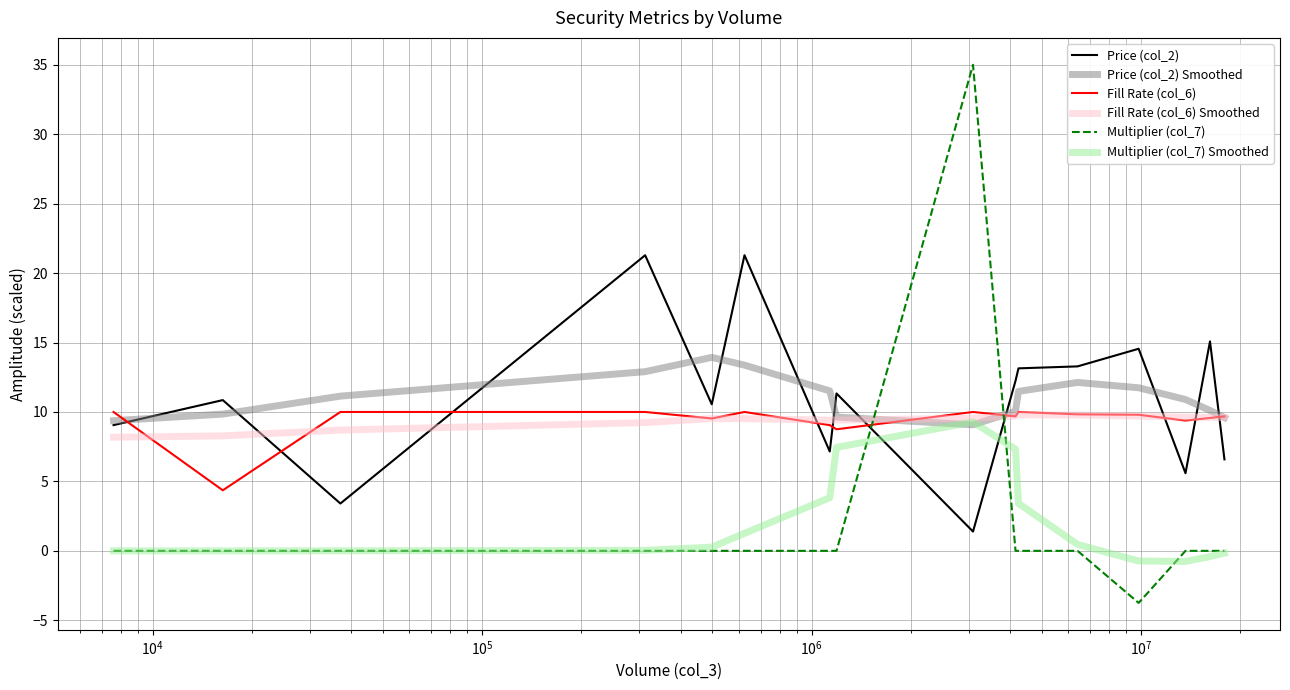

Is this an area chart (filled region under the line)?

No